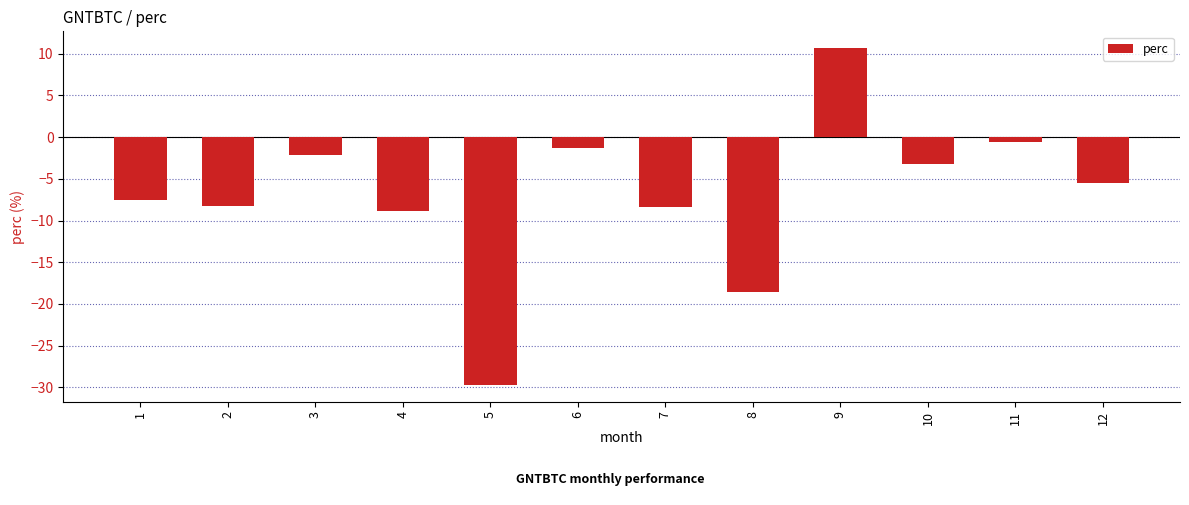

What is the average value?

-7.0